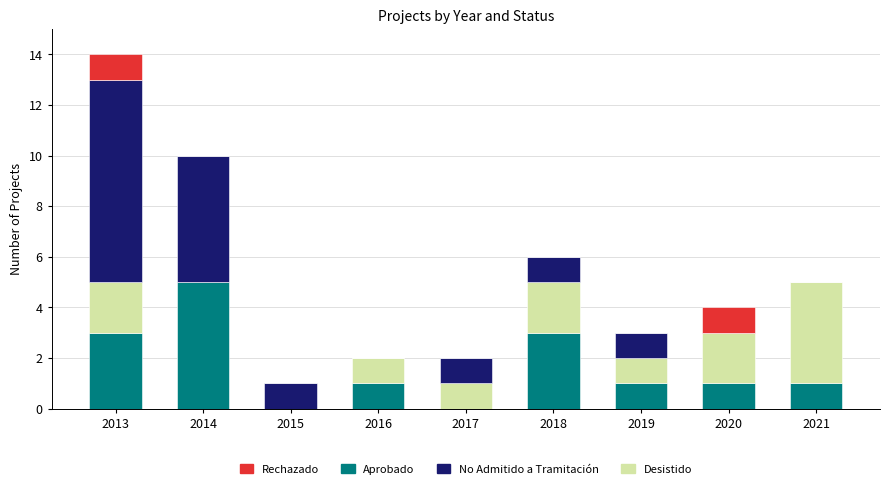

At which category is the sum across all series the highest?

2013